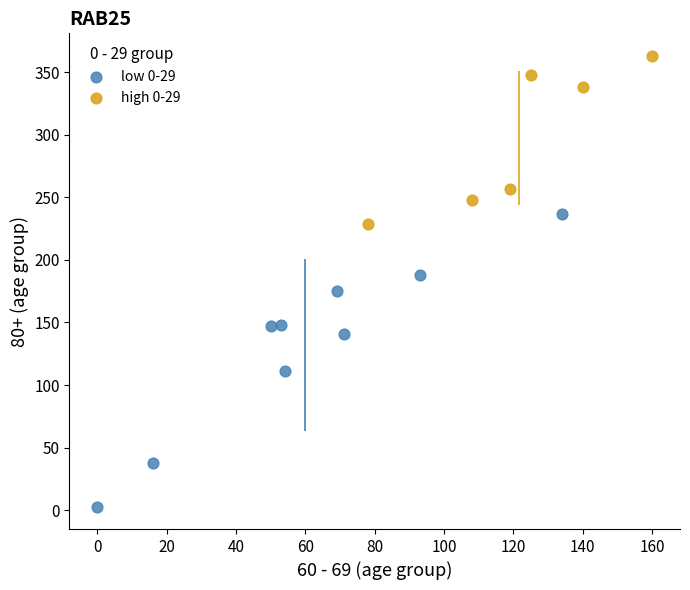

What are all the series names shown in the legend?

low 0-29, high 0-29